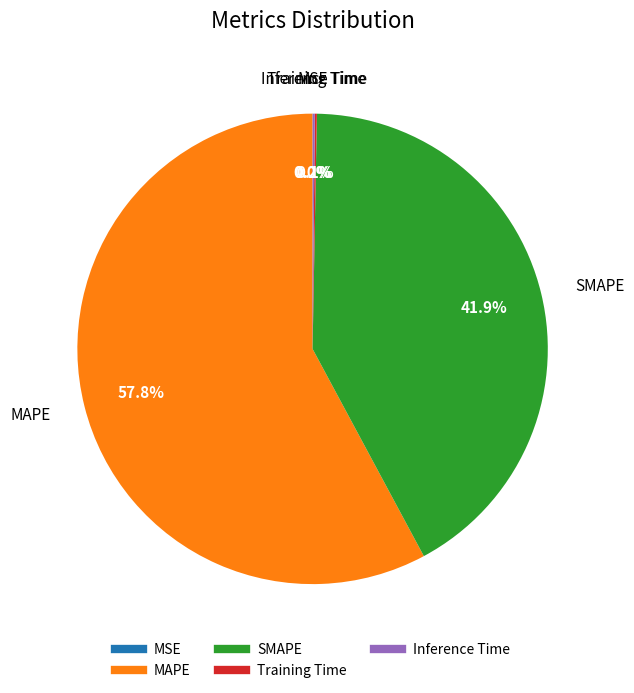

What is the total percentage of SMAPE and MAPE?

99.7%